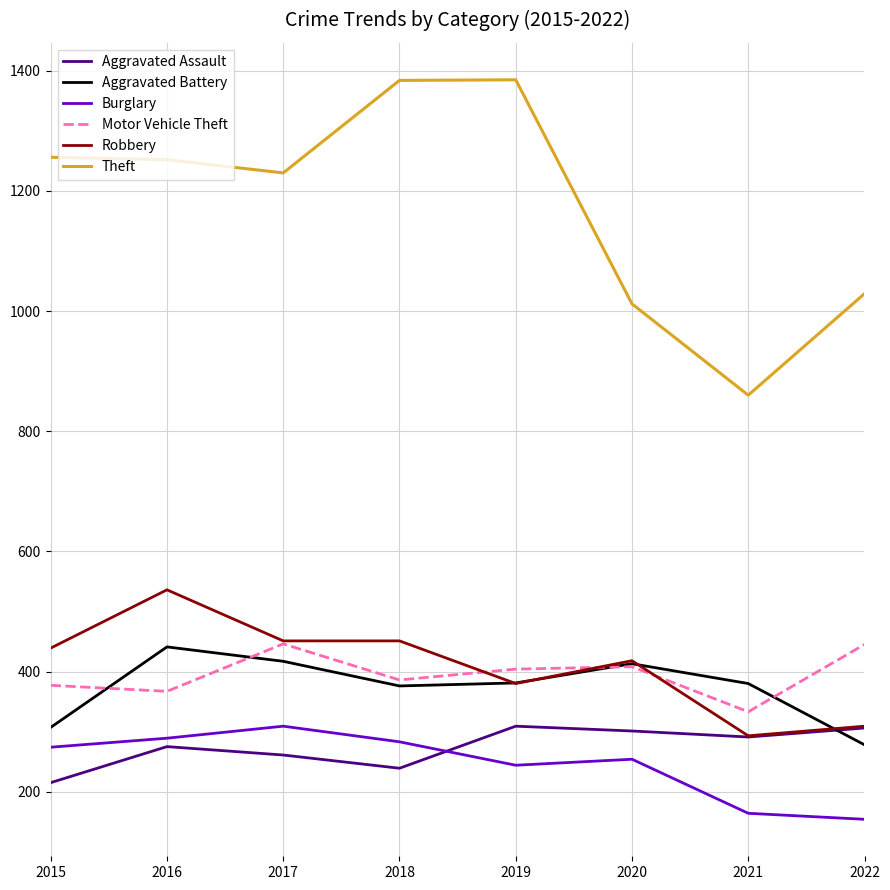

What value does the Robbery series have at 2021?

293